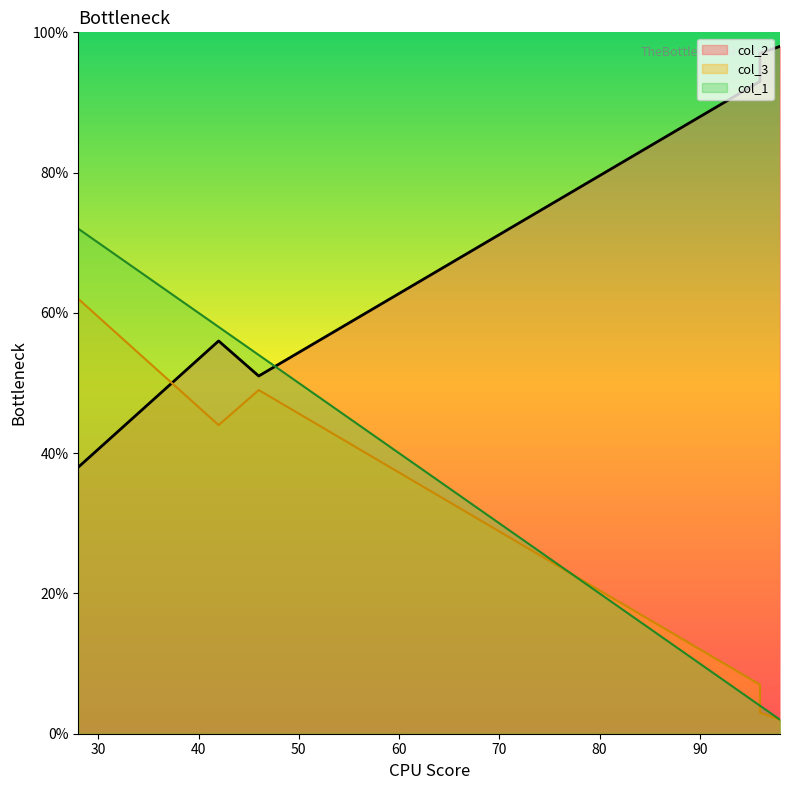

What is the sum of all col_1 values?

194